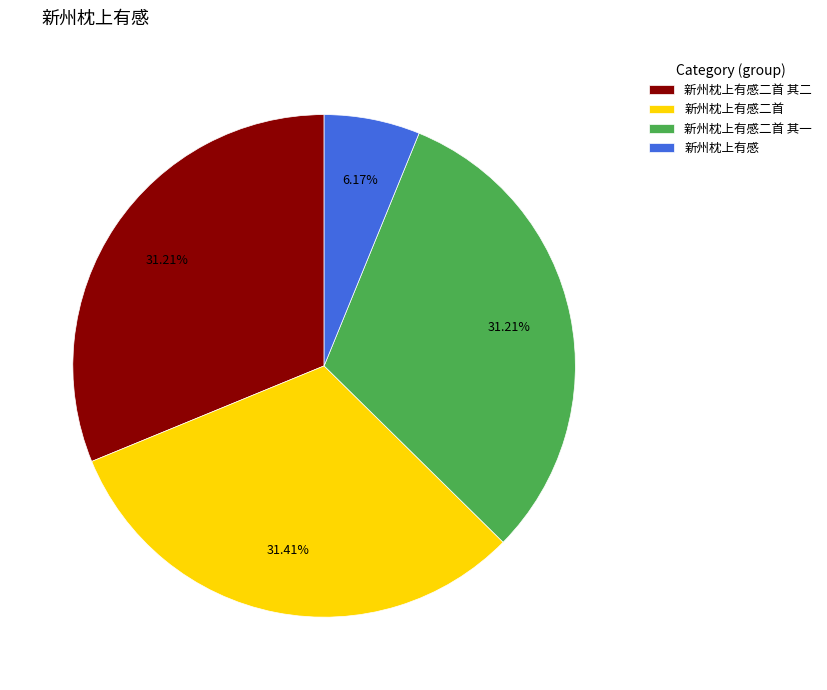

Which has a higher value, 新州枕上有感 or 新州枕上有感二首 其二?

新州枕上有感二首 其二